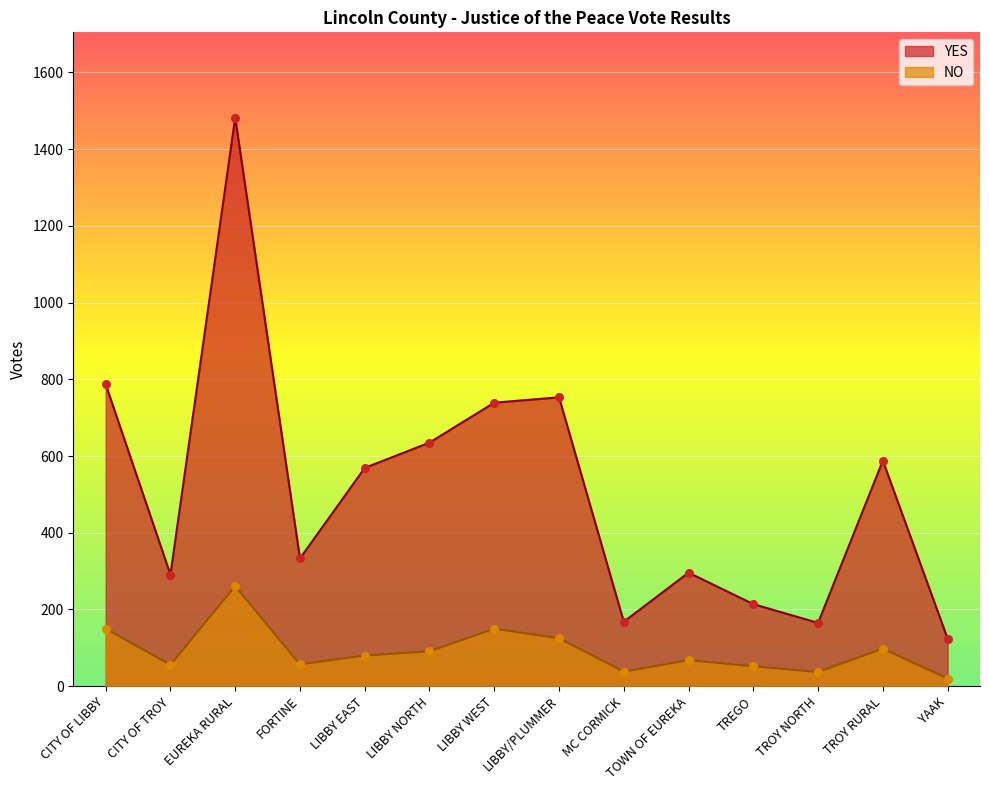

Which series has the largest total across all categories?

YES